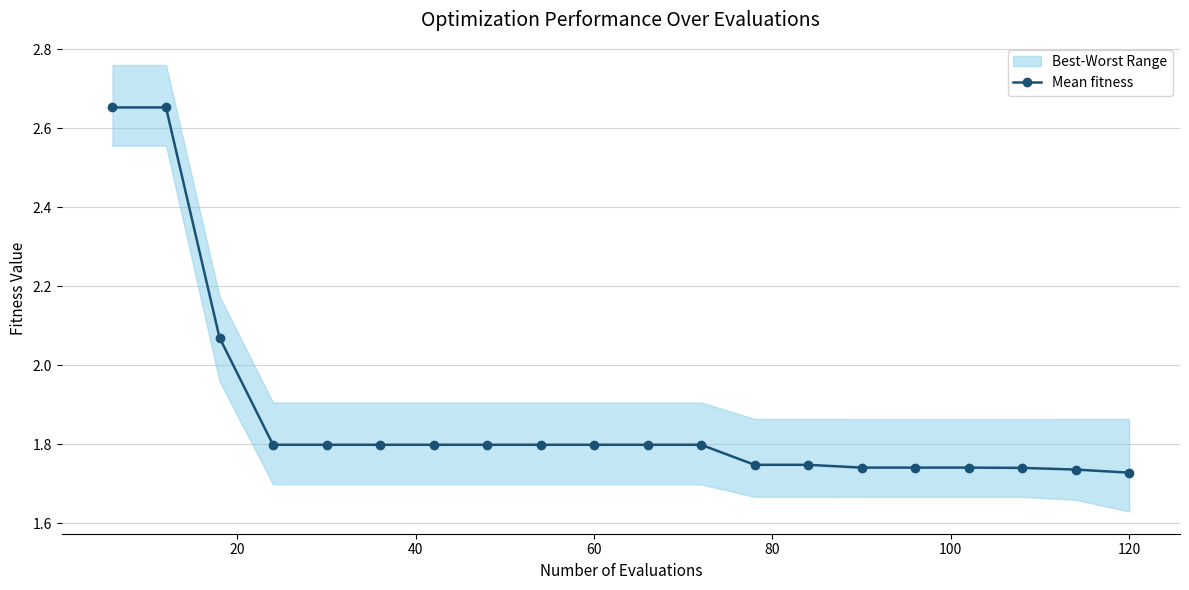

Reading left to right, extract all data points from this chart.

2.7	2.7	2.1	1.8	1.8	1.8	1.8	1.8	1.8	1.8	1.8	1.8	1.7	1.7	1.7	1.7	1.7	1.7	1.7	1.7